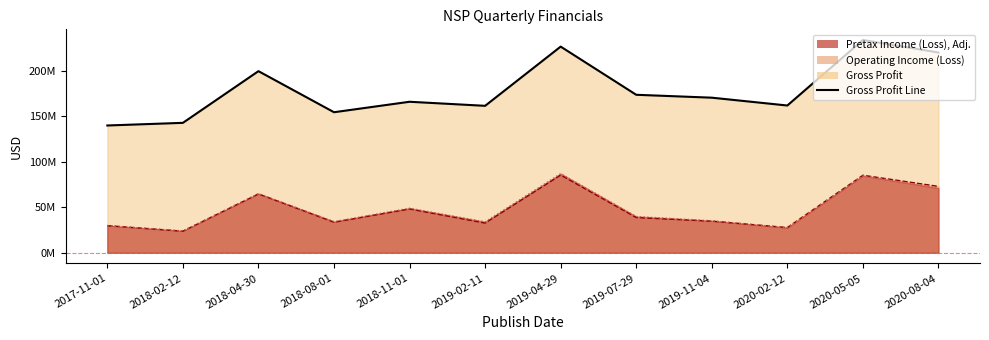

Reading left to right, what are all the values shown in this chart?

Gross Profit: 139966000	142866000	199720000	154544000	166054000	161591000	226717000	173735000	170546000	161936000	234022000	220249000
Operating Income (Loss): 29799000	23712000	64703000	33581000	48133000	32619000	85461000	38720000	34733000	27719000	85221000	72987000
Pretax Income (Loss), Adj.: 29920000	24074000	65089000	34280000	48987000	34004000	87025000	39883000	35185000	27550000	84738000	71137000